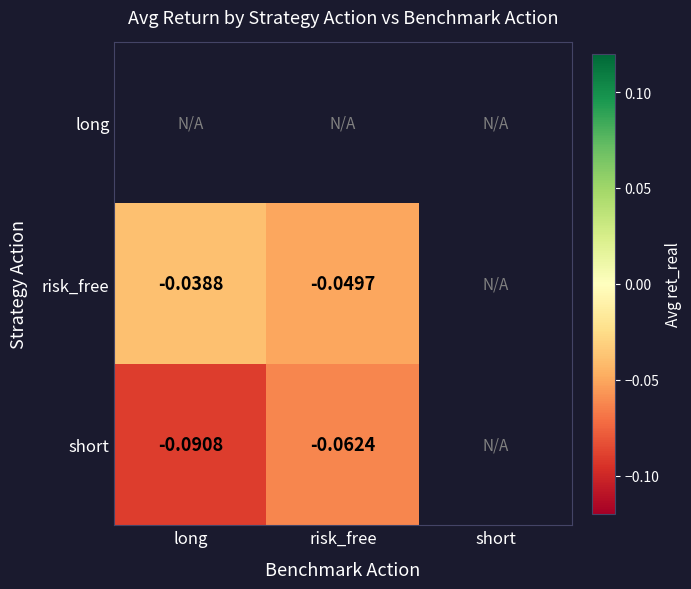

How many negative values does the risk_free series have?

2